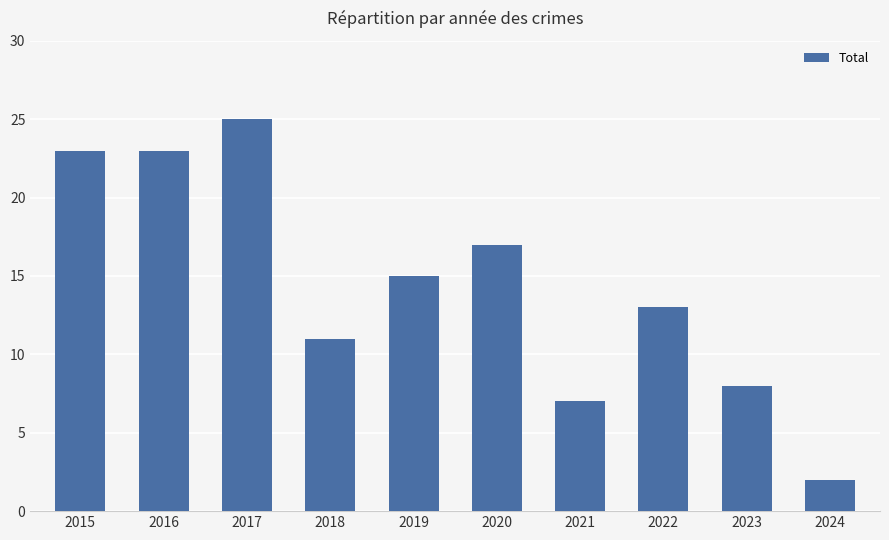

Where does the data first go above 15?

2015